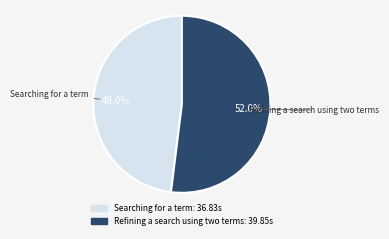

Is the sum of Refining a search using two terms and Searching for a term greater than half?

Yes